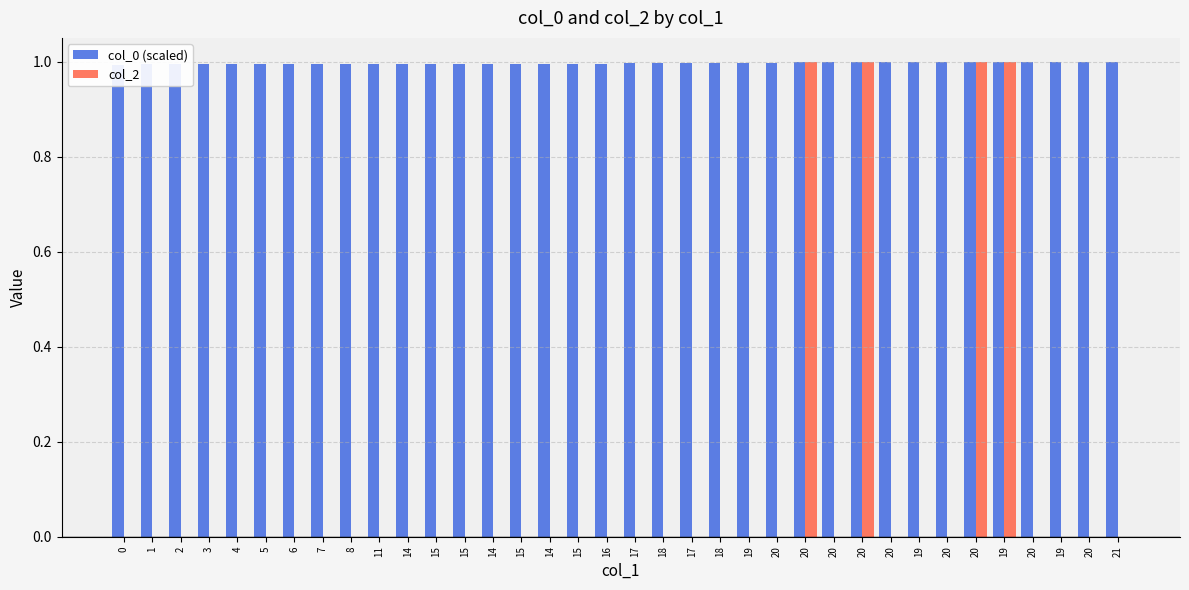

Reading left to right, transcribe all the data shown in this chart.

col_0 (scaled): 1.0	1.0	1.0	1.0	1.0	1.0	1.0	1.0	1.0	1.0	1.0	1.0	1.0	1.0	1.0	1.0	1.0	1.0	1.0	1.0	1.0	1.0	1.0	1.0	1.0	1.0	1.0	1.0	1.0	1.0	1.0	1.0	1.0	1.0	1.0	1.0
col_2: 0.0	0.0	0.0	0.0	0.0	0.0	0.0	0.0	0.0	0.0	0.0	0.0	0.0	0.0	0.0	0.0	0.0	0.0	0.0	0.0	0.0	0.0	0.0	0.0	1.0	0.0	1.0	0.0	0.0	0.0	1.0	1.0	0.0	0.0	0.0	0.0